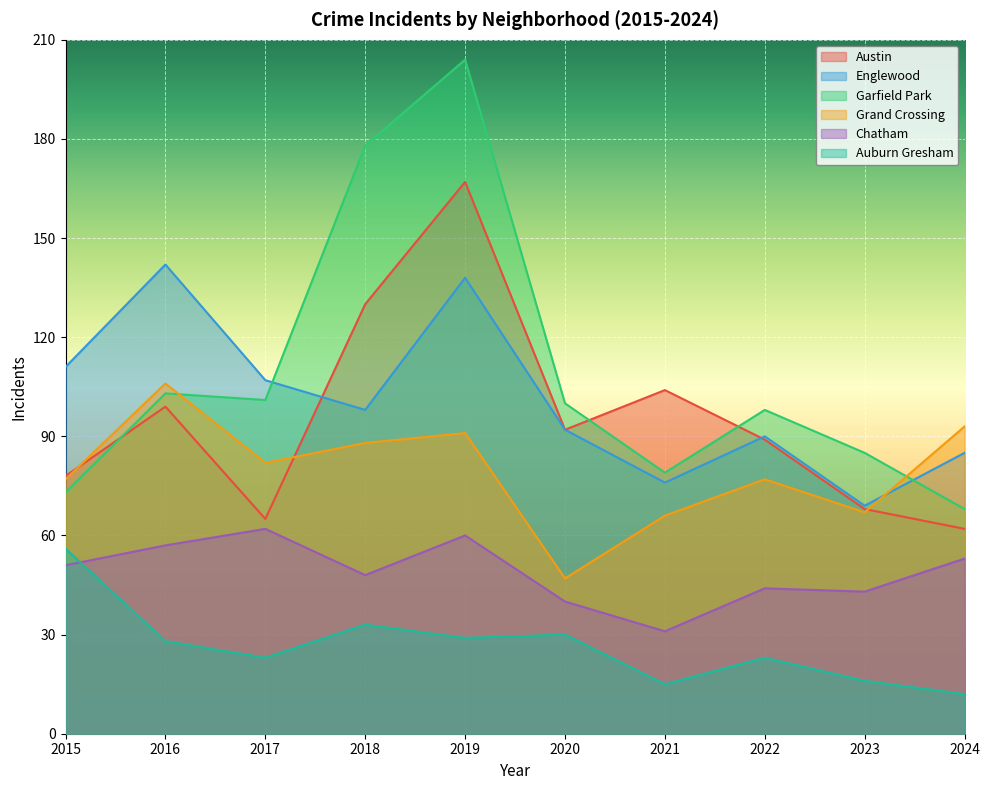

How many series are shown in this chart?

6